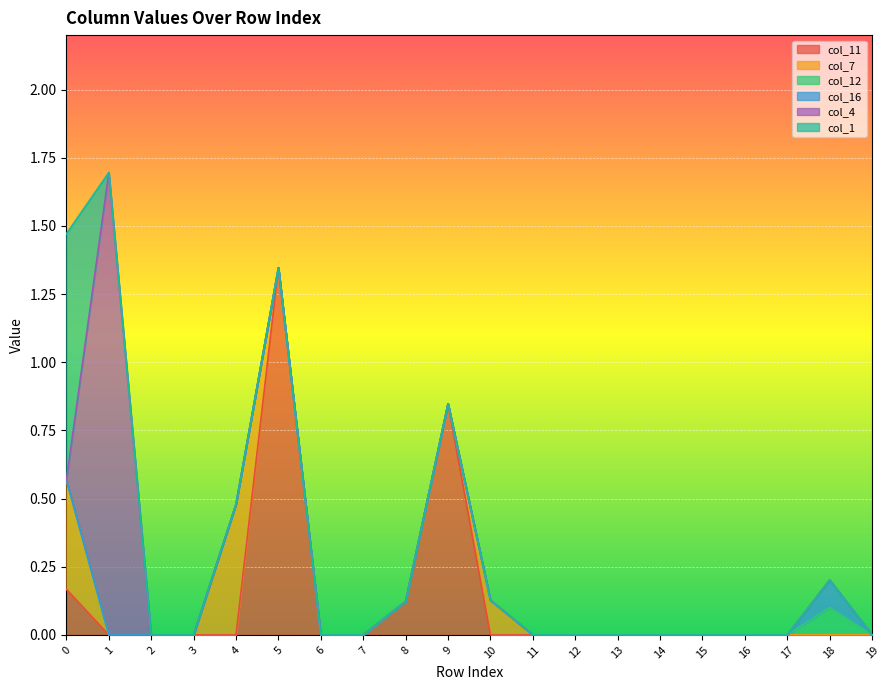

True or false: col_12 and col_1 cross at least once.

False